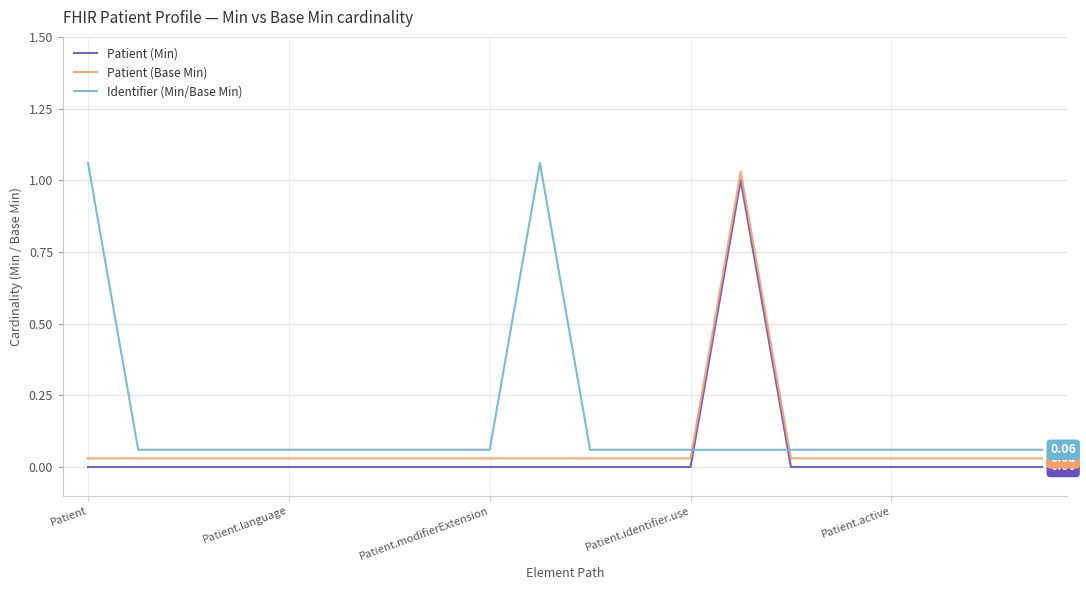

Which series has the largest total across all categories?

Identifier (Min/Base Min)